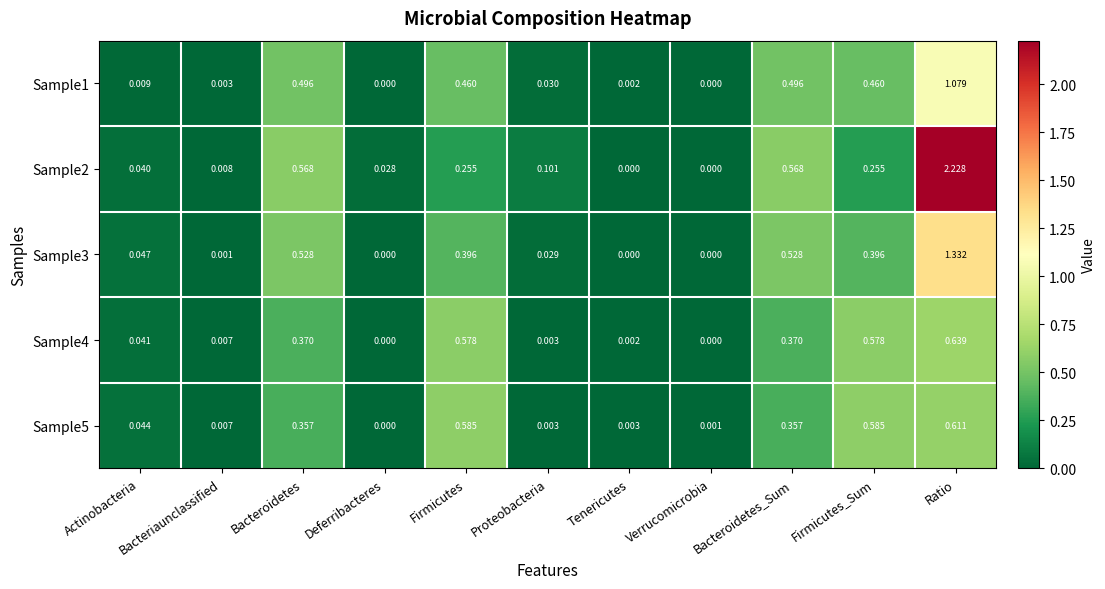

Which category has the highest value in the Sample5 series?

Ratio